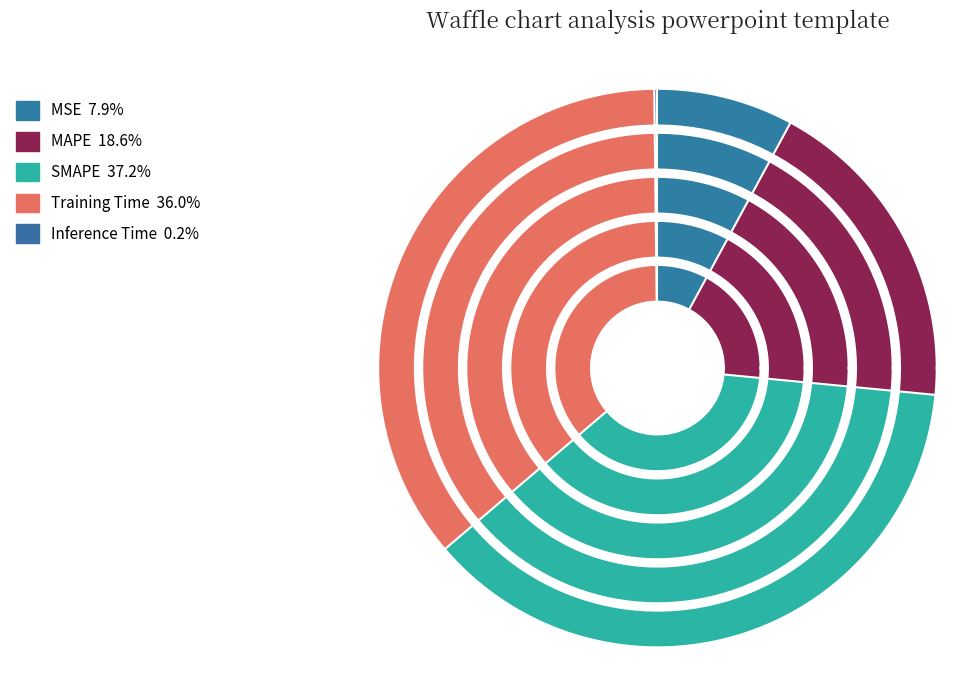

True or false: MSE accounts for 8% of the total.

True